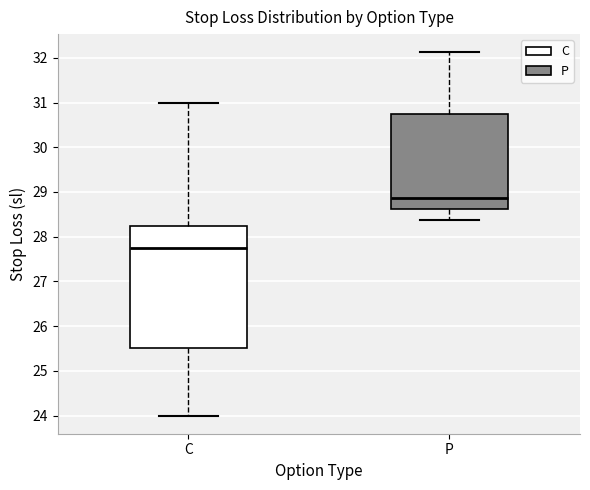

Which box is the tallest, from its lower edge to its upper edge?

C